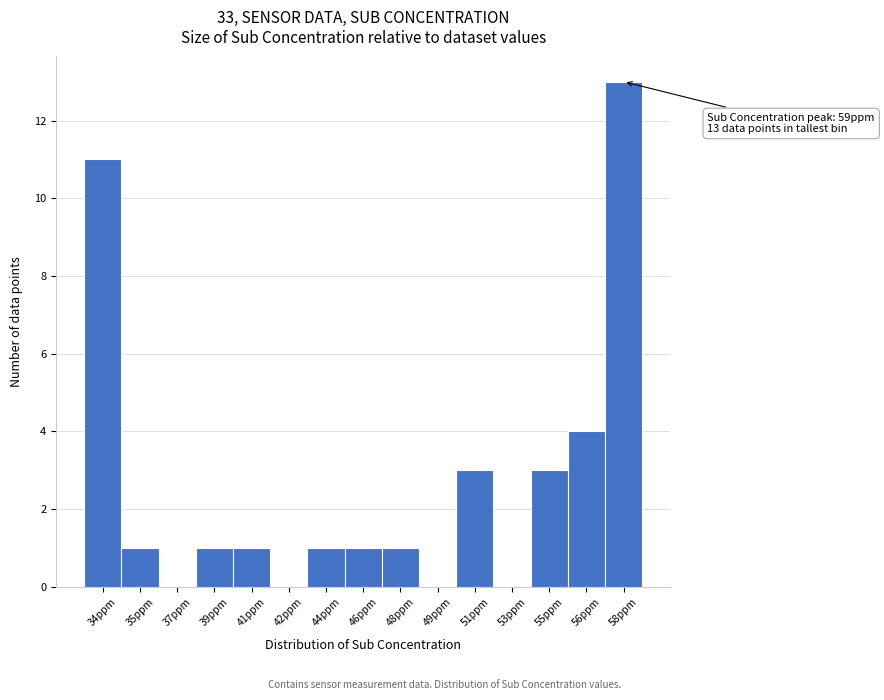

Reading left to right, list all the values displayed in this chart.

34ppm=11	35ppm=1	37ppm=0	39ppm=1	41ppm=1	42ppm=0	44ppm=1	46ppm=1	48ppm=1	49ppm=0	51ppm=3	53ppm=0	55ppm=3	56ppm=4	58ppm=13